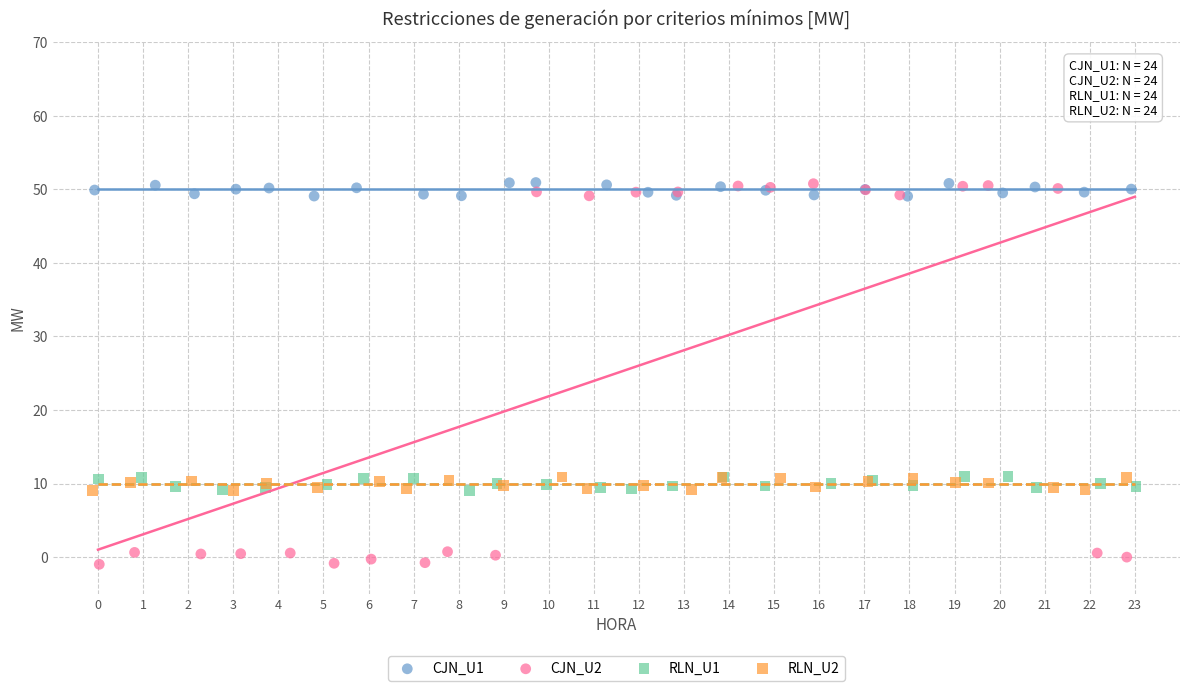

Which series contains the lowest Y value?

CJN_U2